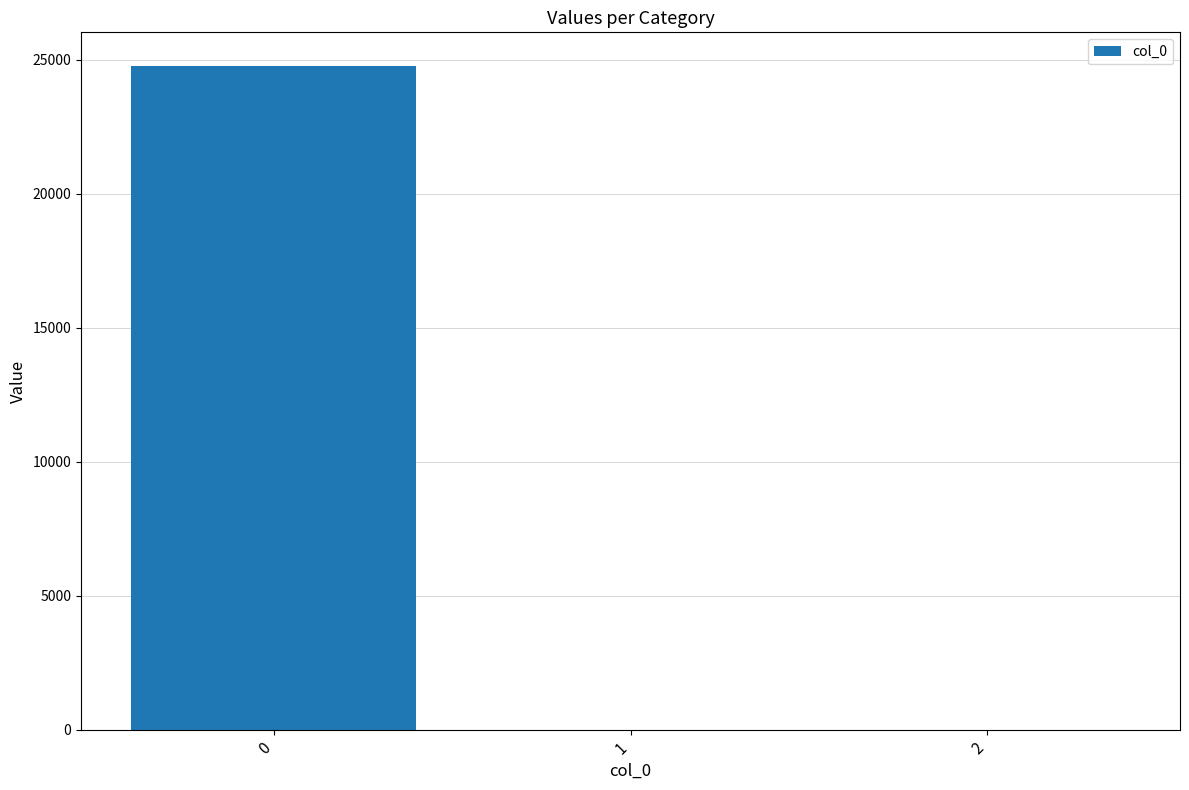

What is the change in value from 0 to 1?

-24775.5